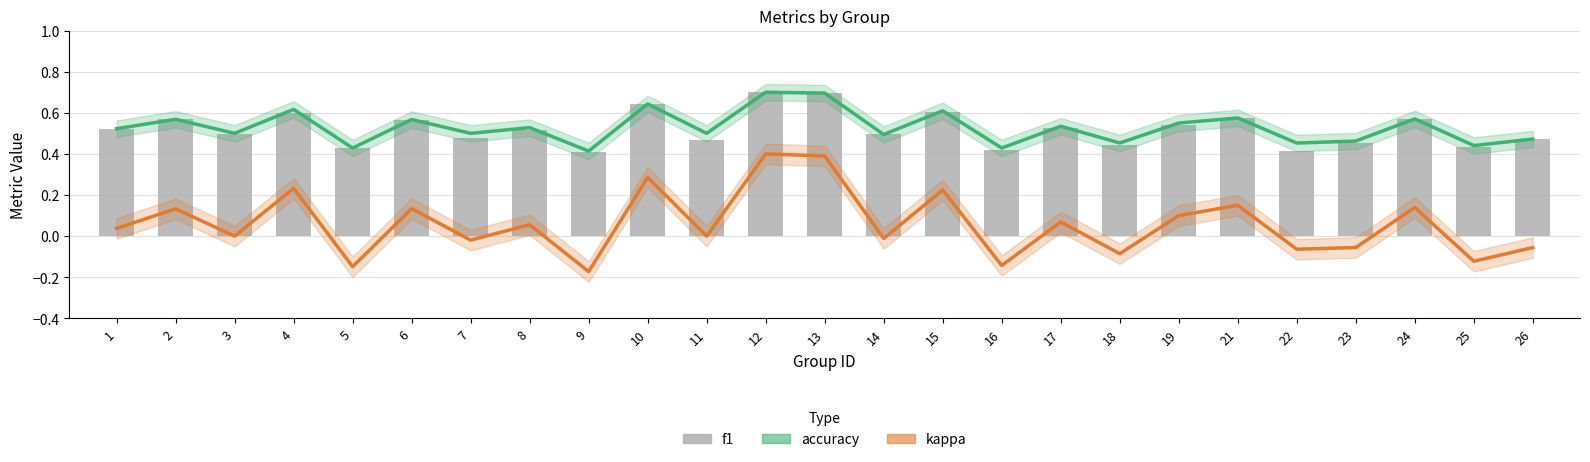

Which category has the highest value in the f1 series?

12